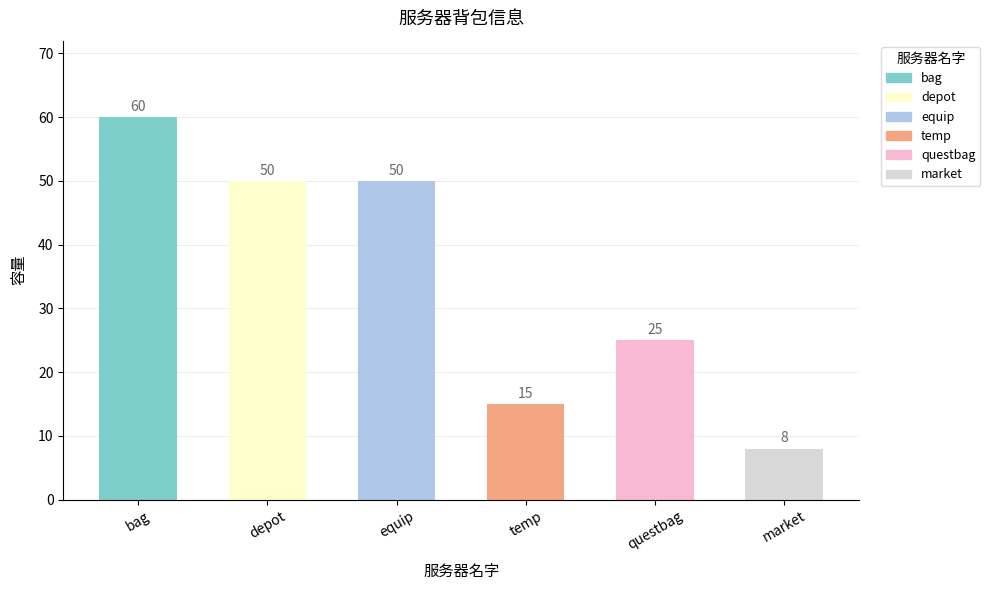

What position from the right is market?

1